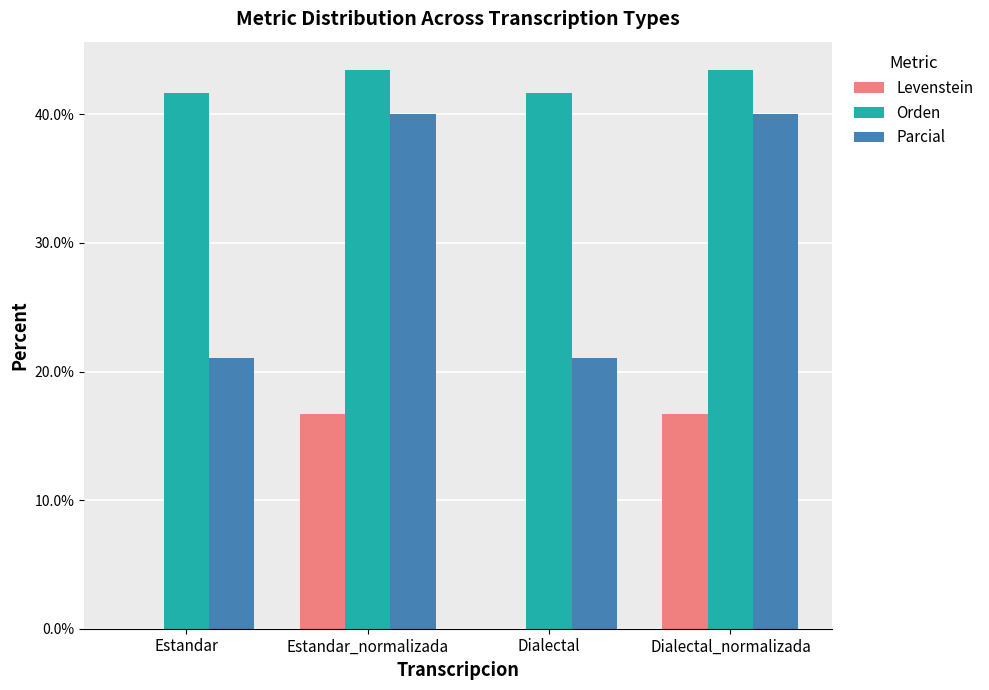

Are the bars horizontal?

No